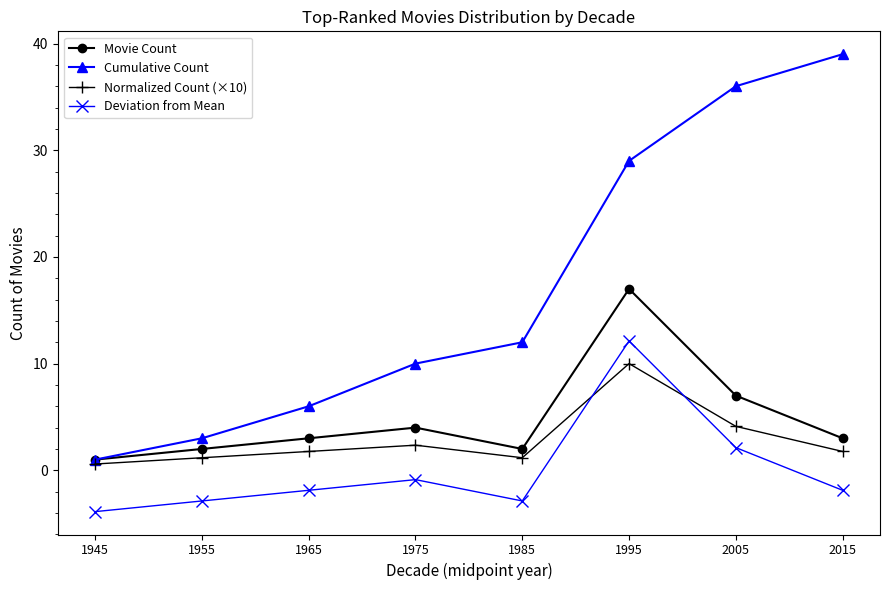

What is the average value of the Normalized Count (×10) series?

2.9